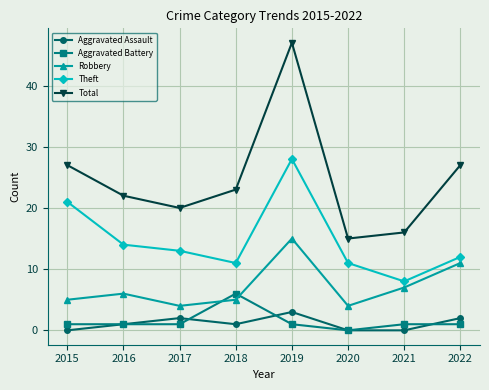

What is the difference between the Total values at 2018 and 2017?

3